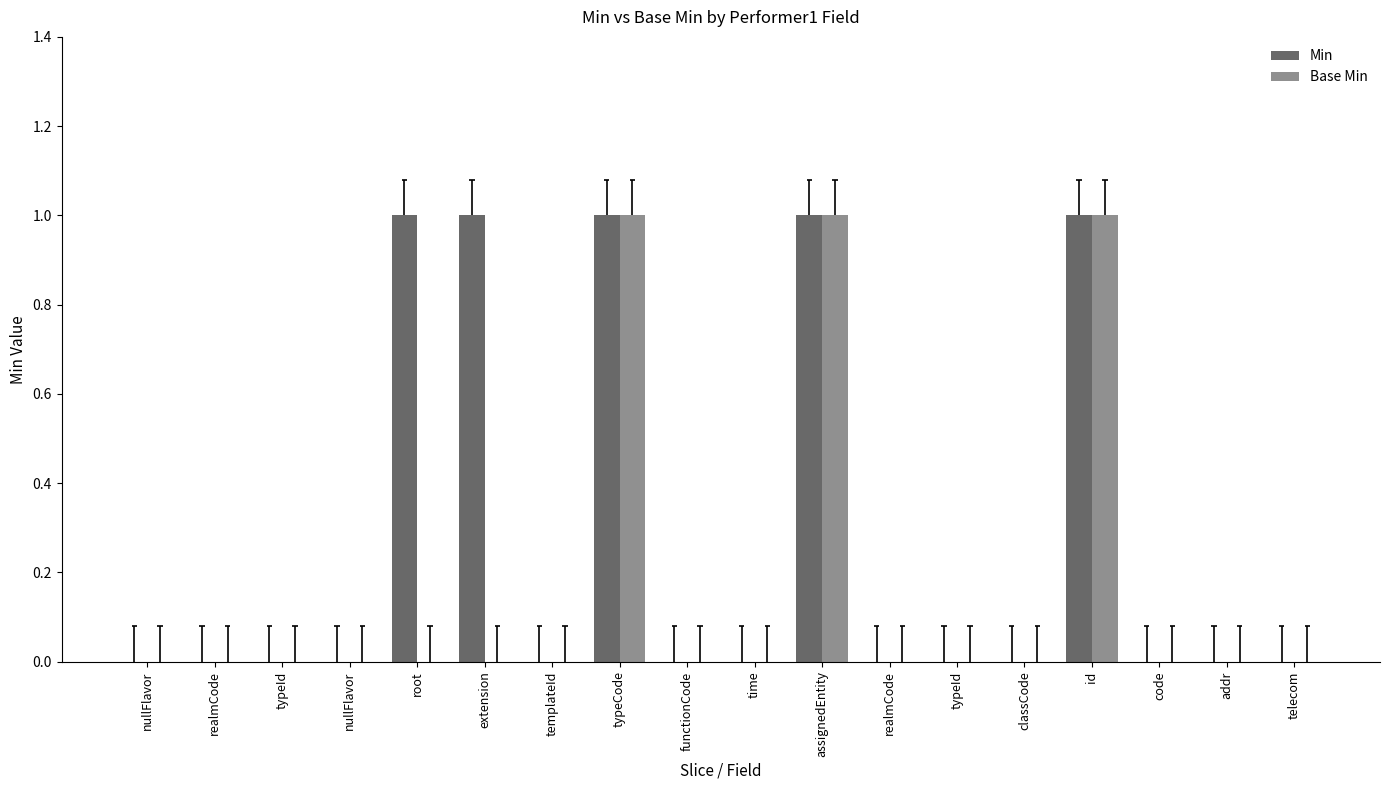

The Min series shows 0 at typeId. True or false?

True